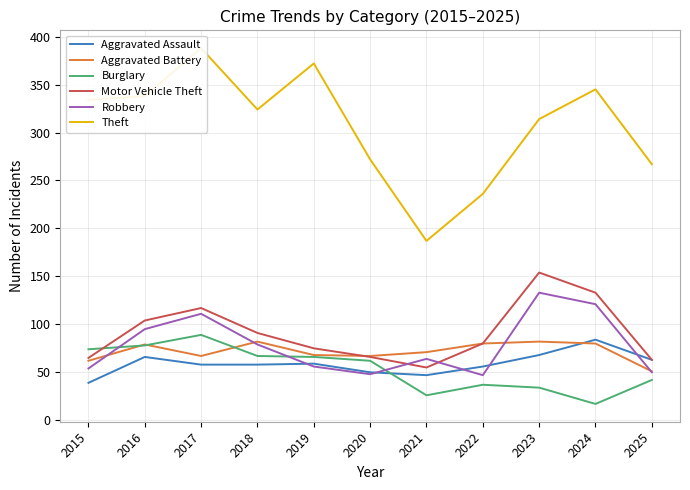

What is the minimum value for Burglary?

17